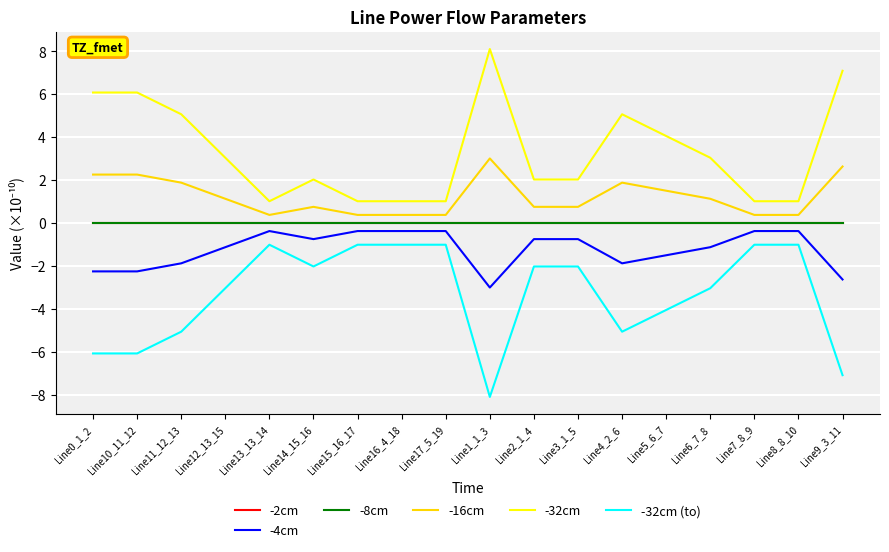

True or false: -2cm and -32cm cross at least once.

False